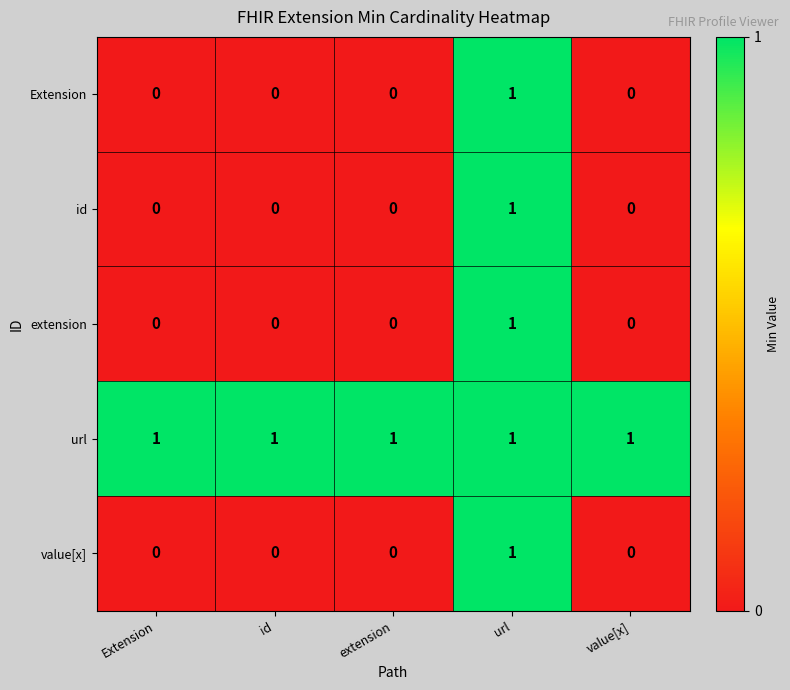

Is the value of url at value[x] greater than the value of extension at extension?

Yes